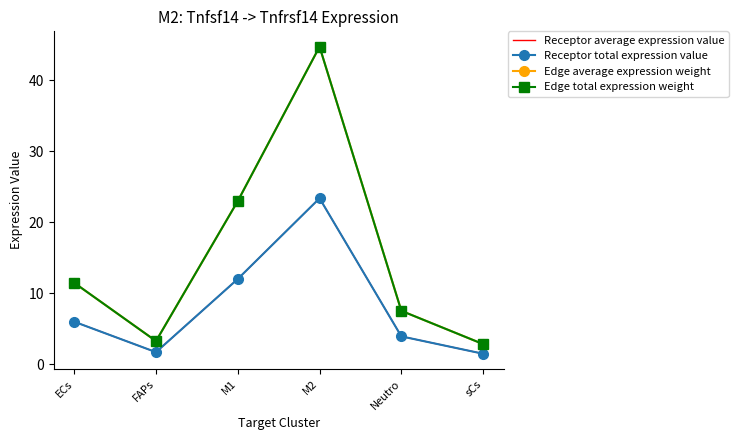

What is the difference between the second highest and minimum values in the Receptor total expression value series?

10.5